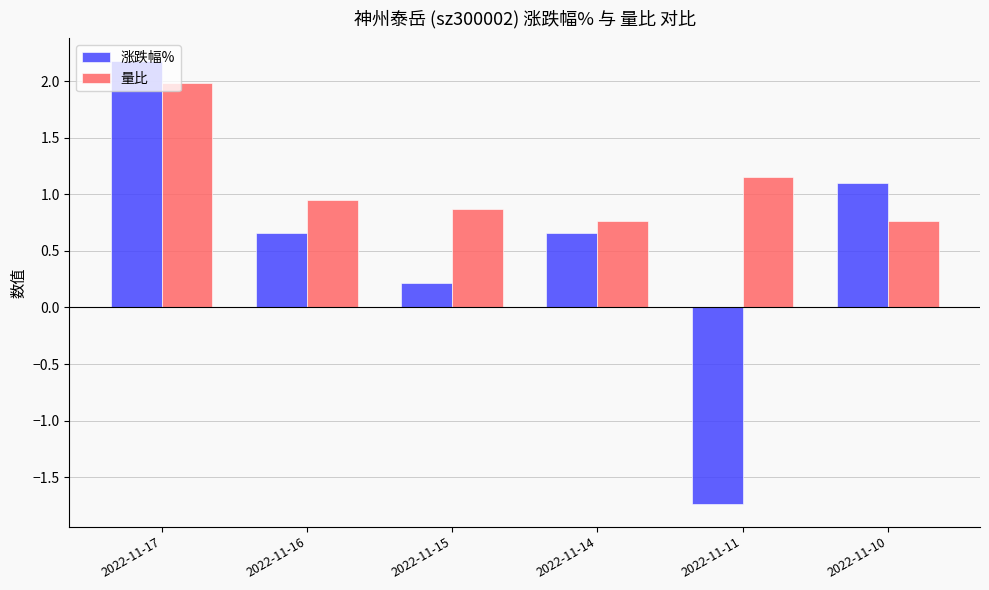

What is the difference between the maximum and minimum values in the 量比 series?

1.2